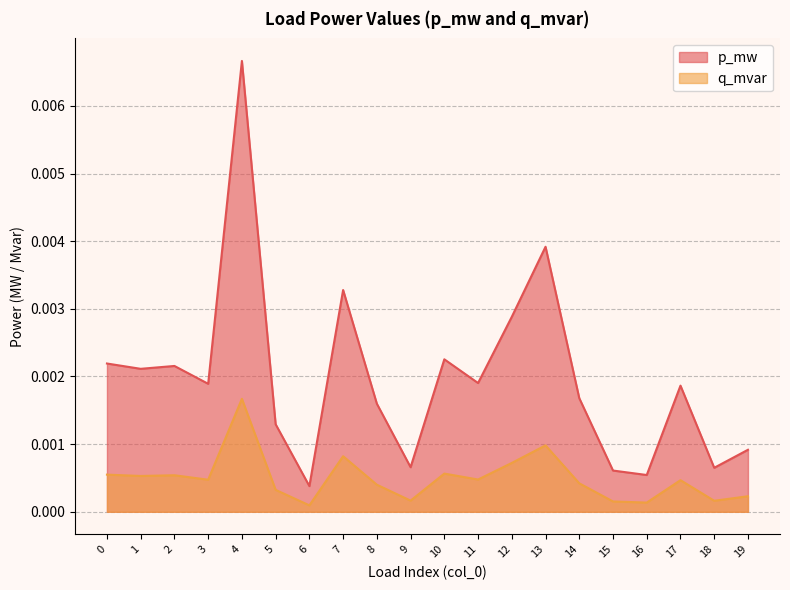

Between 0 and 15, which series saw the biggest shift?

p_mw